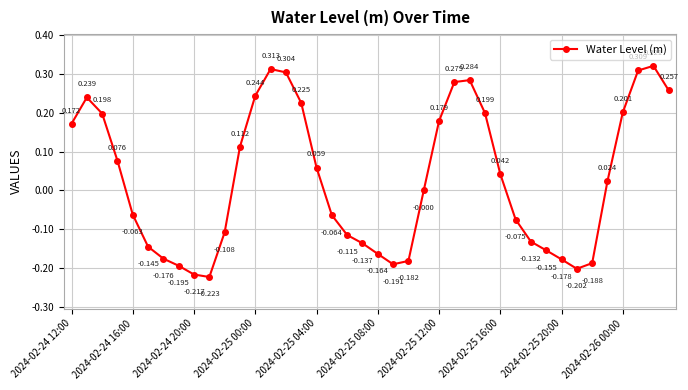

True or false: the data has more than 1 interior local peaks.

True